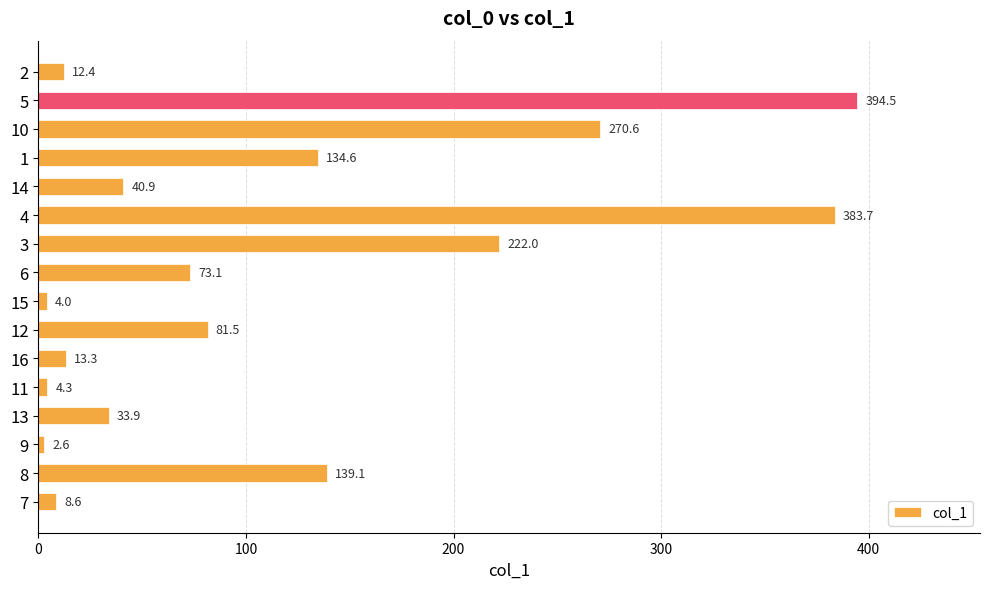

What is the greatest value displayed?

394.5